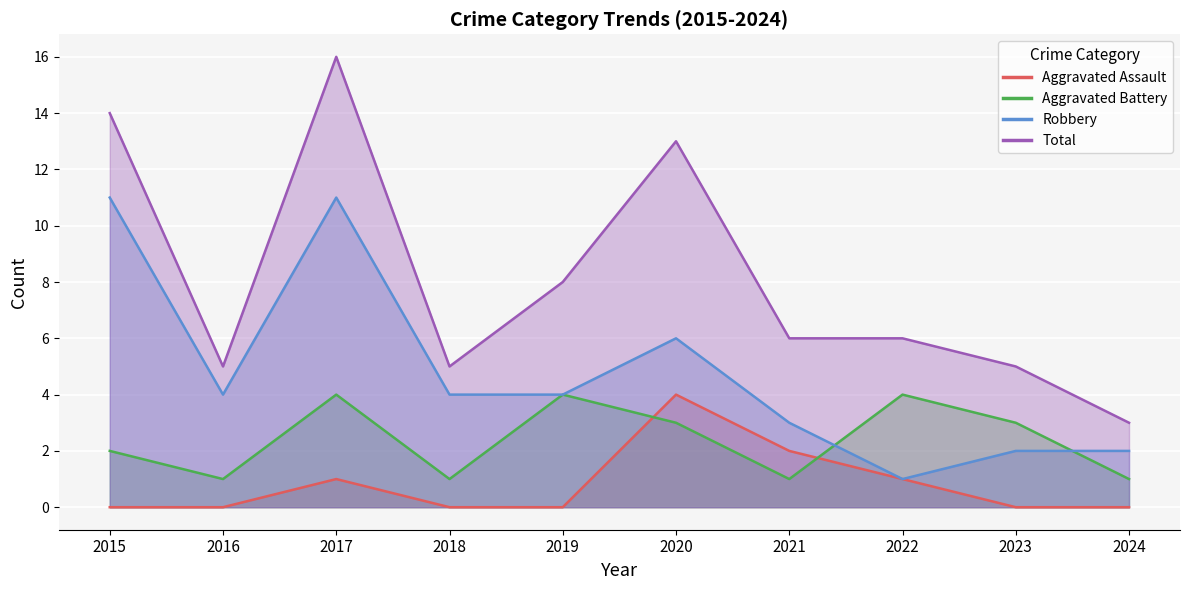

What are all the series names shown in the legend?

Aggravated Assault, Aggravated Battery, Robbery, Total